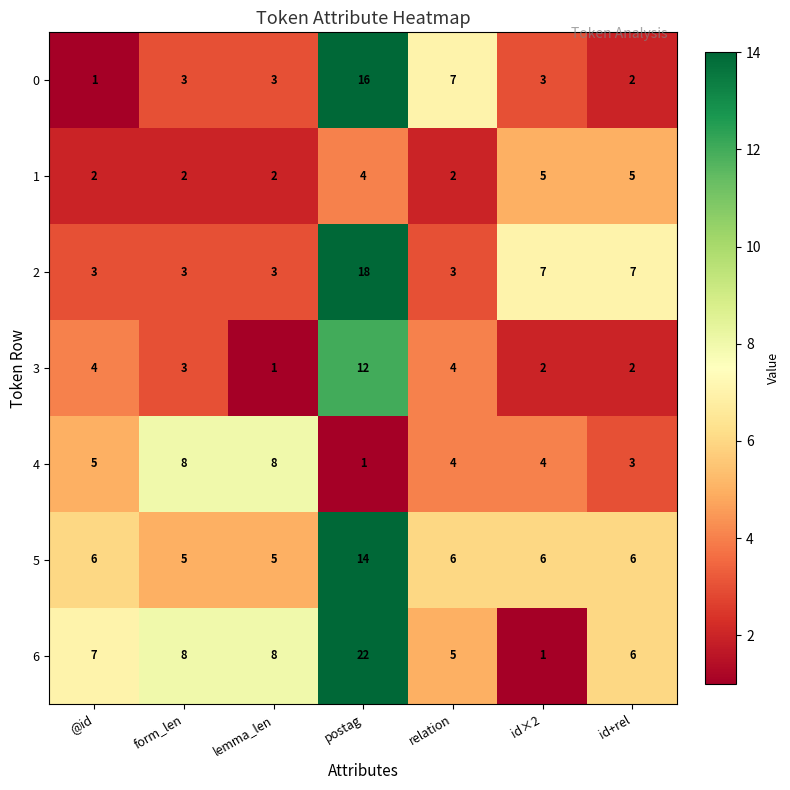

At how many categories does at least one series exceed 3?

7